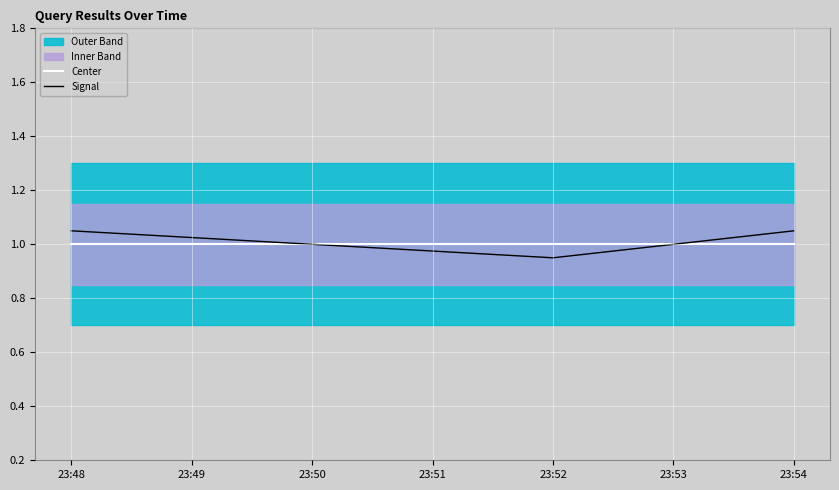

Reading left to right, list all the values displayed in this chart.

Center: 1.0	1.0	1.0
Signal: 1.1	0.9	1.1